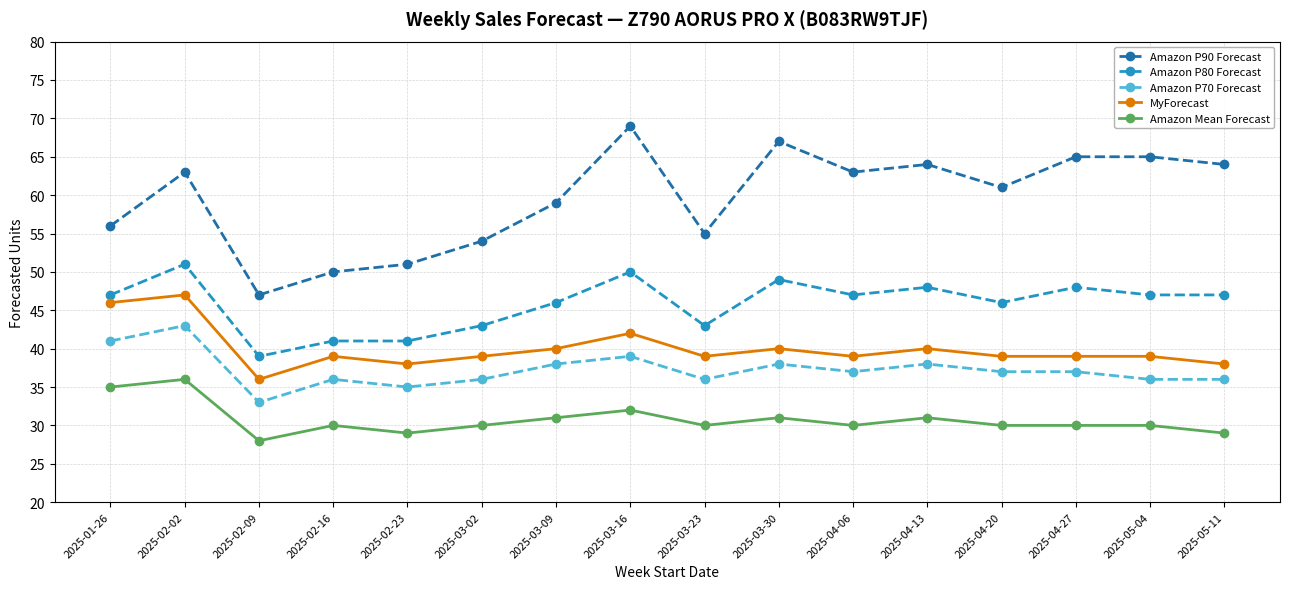

What is the label of the 13th point from the right?

2025-02-16